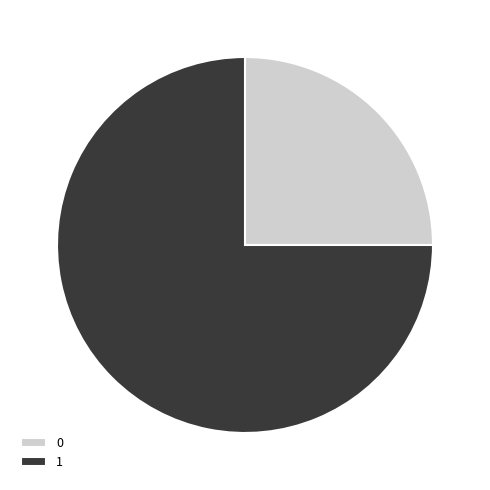

Approximately how many times larger is the value at 0 compared to 1?

0.3